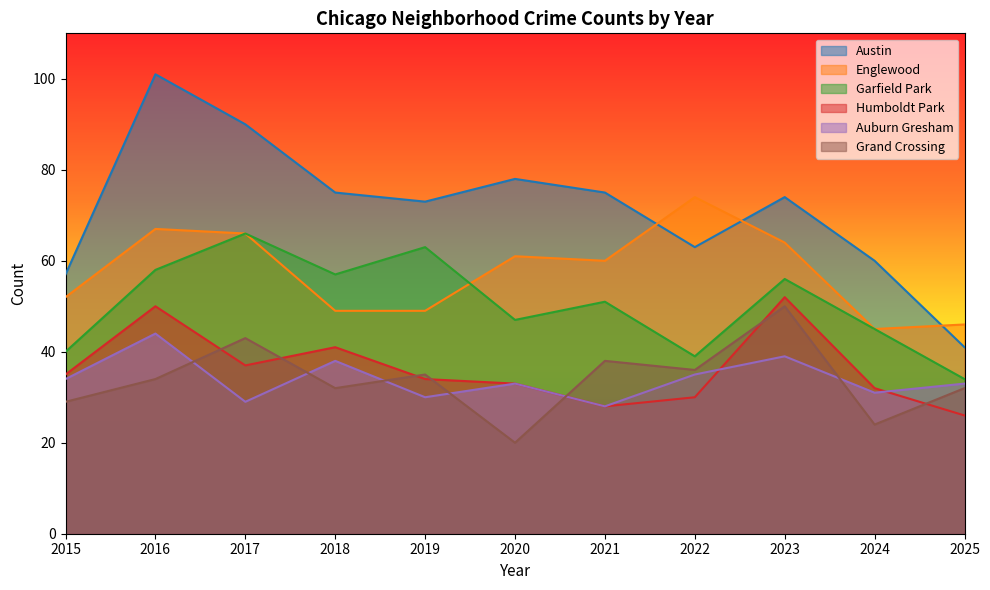

How many values in the Grand Crossing series are below 34?

5